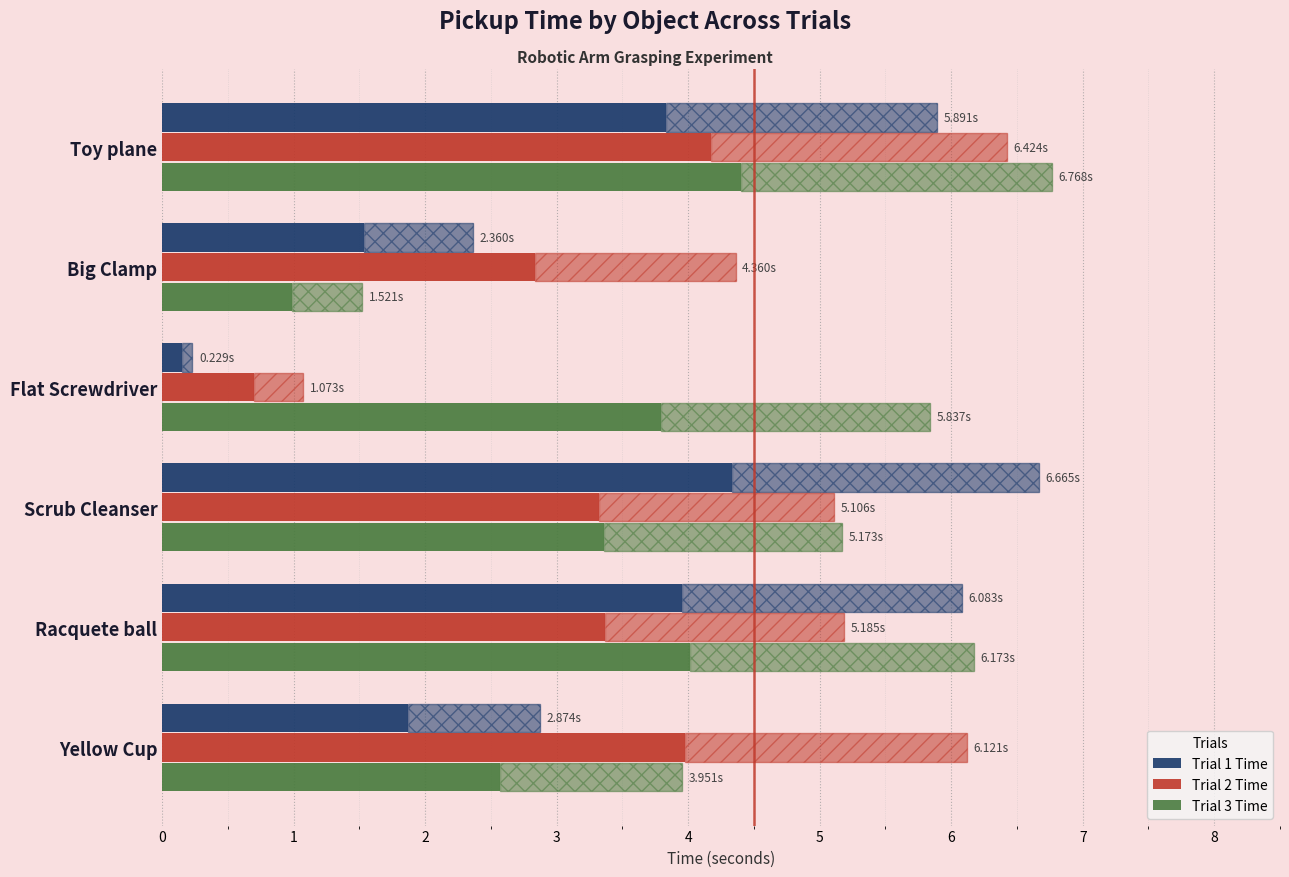

Which series has the largest range (max minus min)?

Trial 1 Time